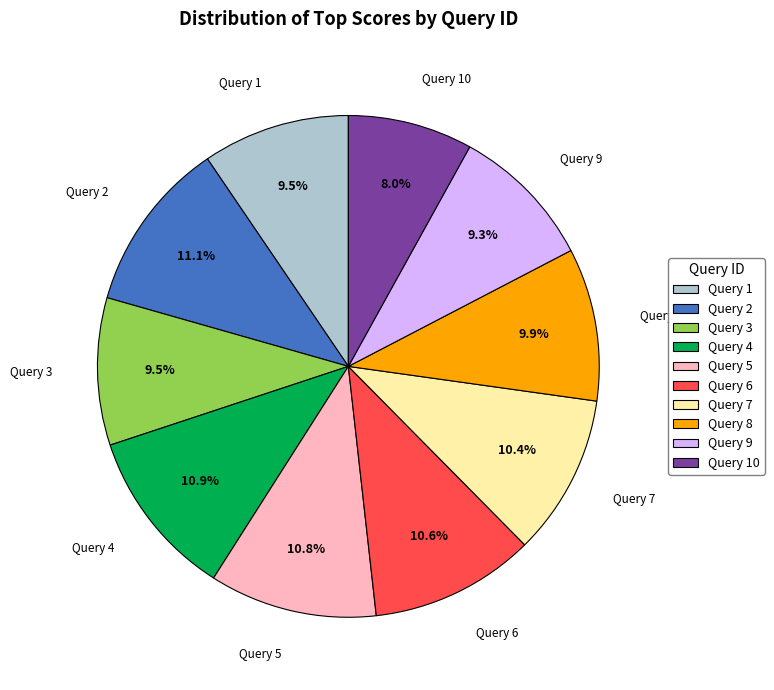

Combined, do Query 1 and Query 4 account for over 50%?

No